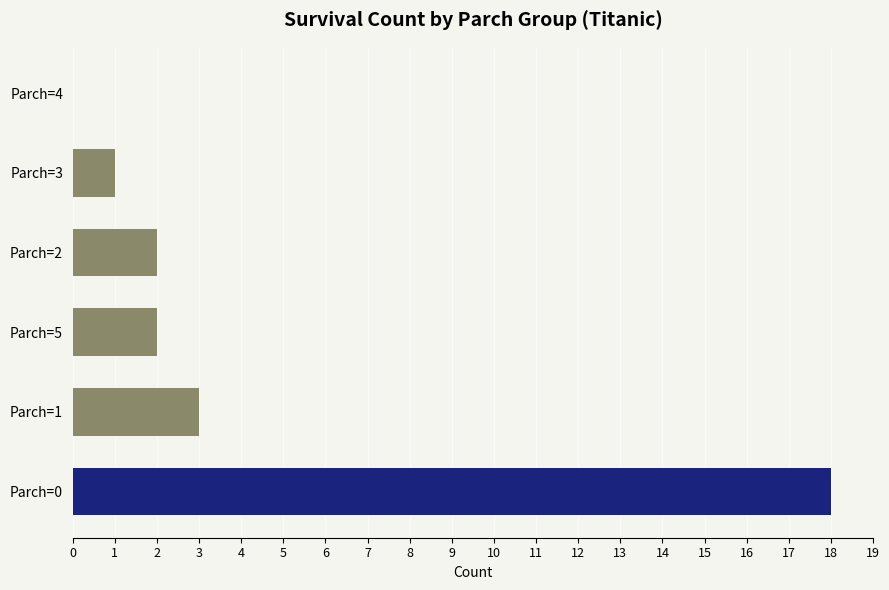

Approximately how many times larger is the value at Parch=2 compared to Parch=1?

0.7